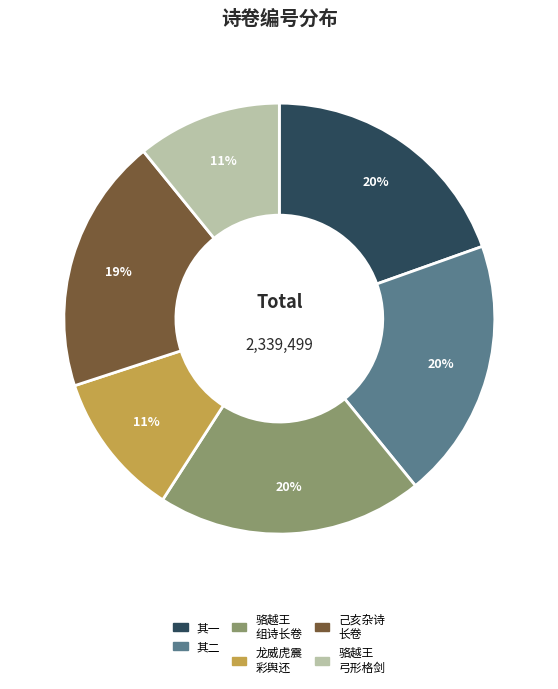

To the nearest percent, what is the difference between the largest and smallest slice percentages?

9%